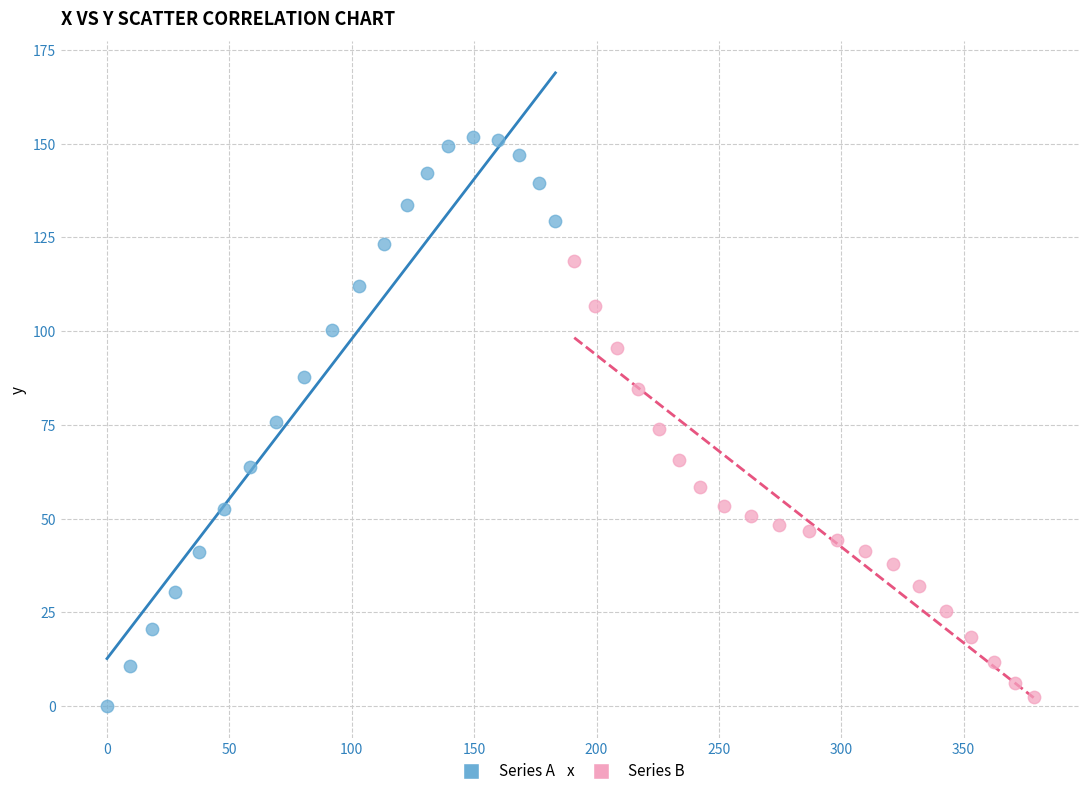

Which series has the widest spread of Y values?

Series A